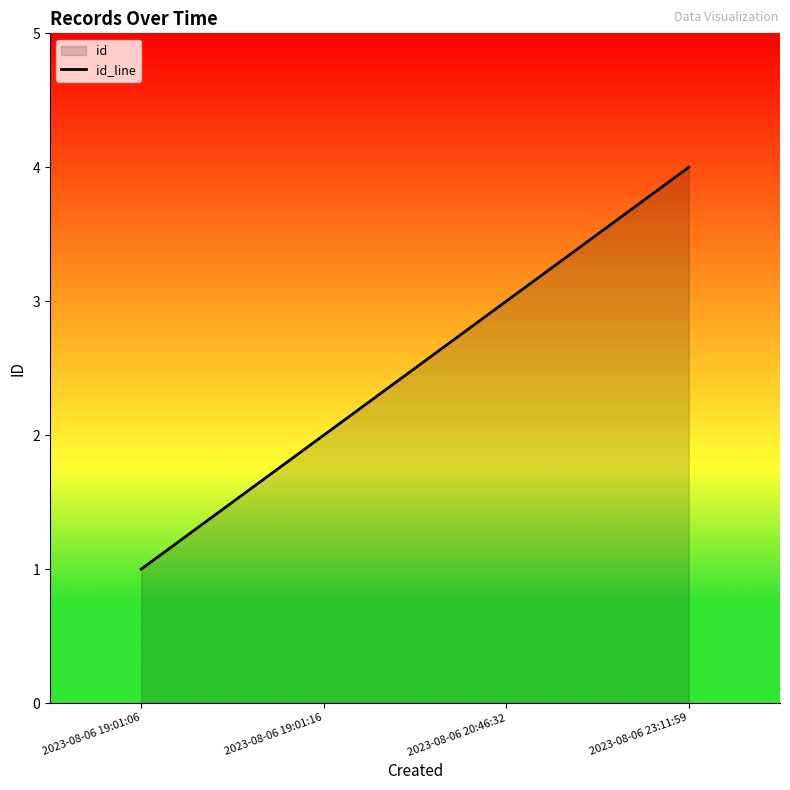

Reading right to left, what are all the values shown in this chart?

4	3	2	1